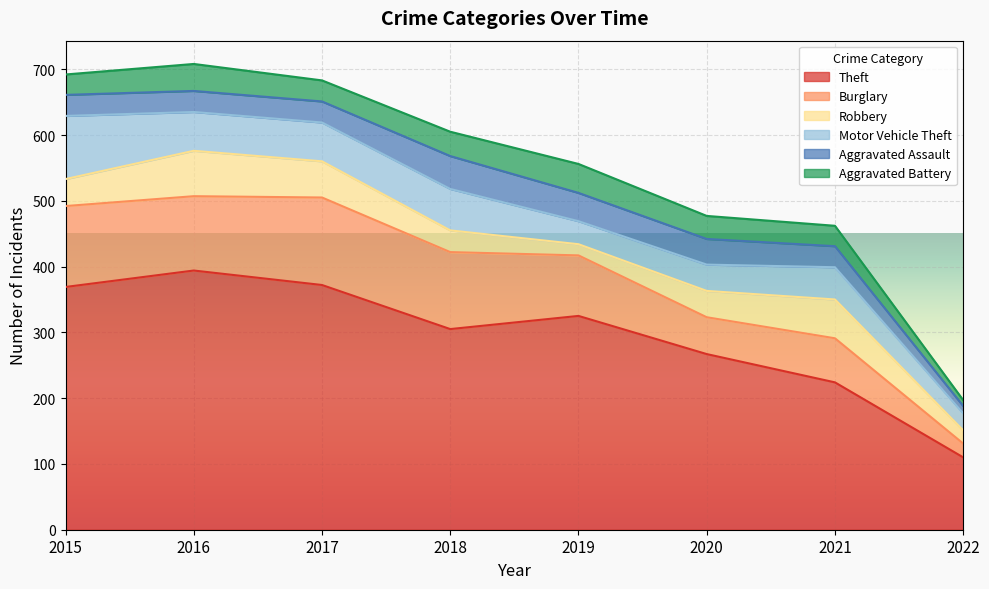

At which category does the chart reach its peak across all series?

2016